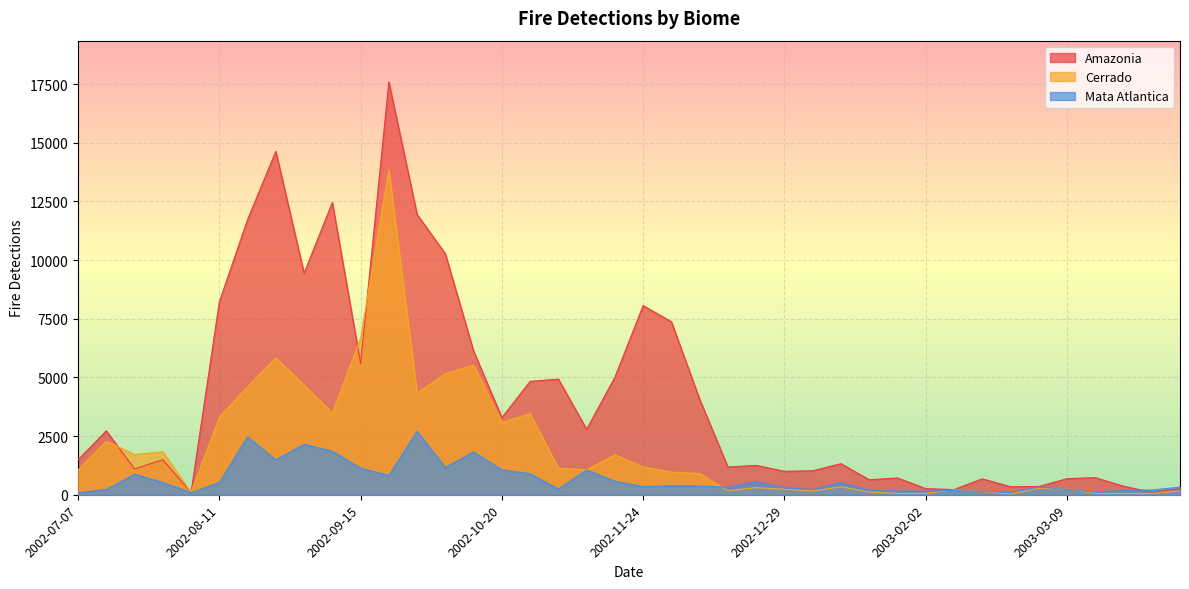

The Cerrado series shows 18296 at 2002-09-22. True or false?

False